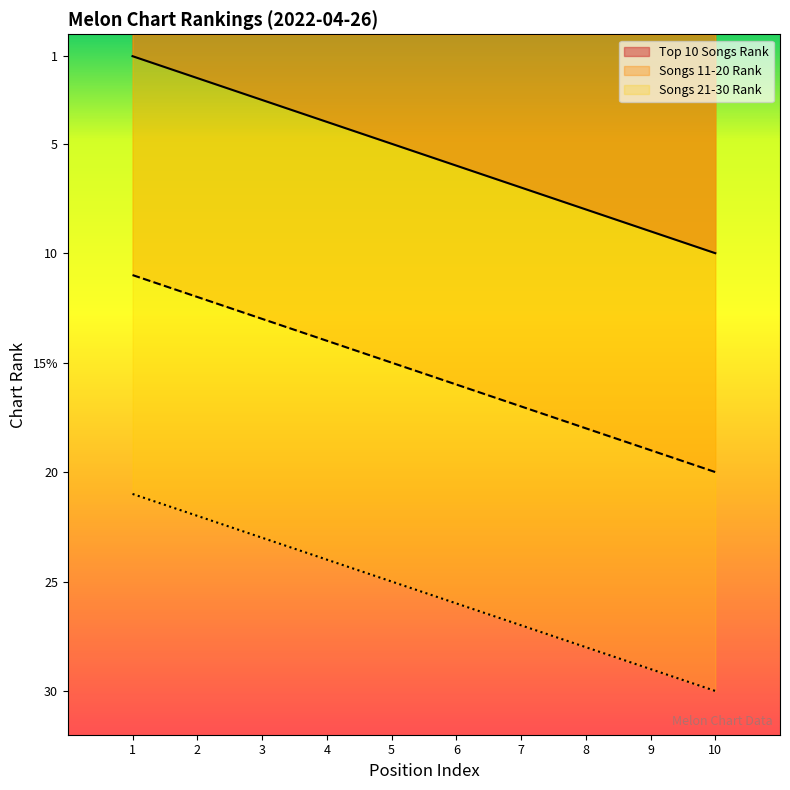

At which label does Songs 21-30 Rank first exceed 26?

7